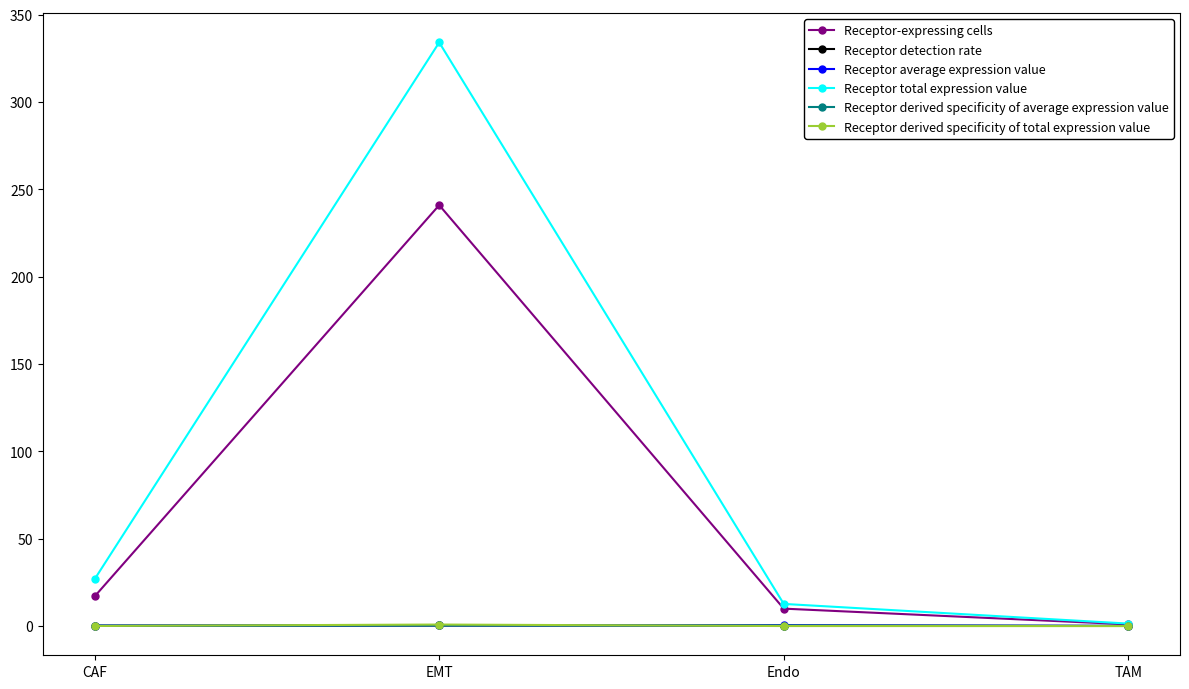

True or false: Receptor-expressing cells has a value of 17.0 at CAF.

True